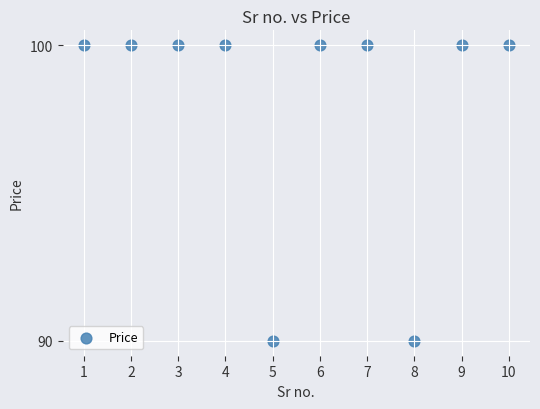

What is the average Y value?

98